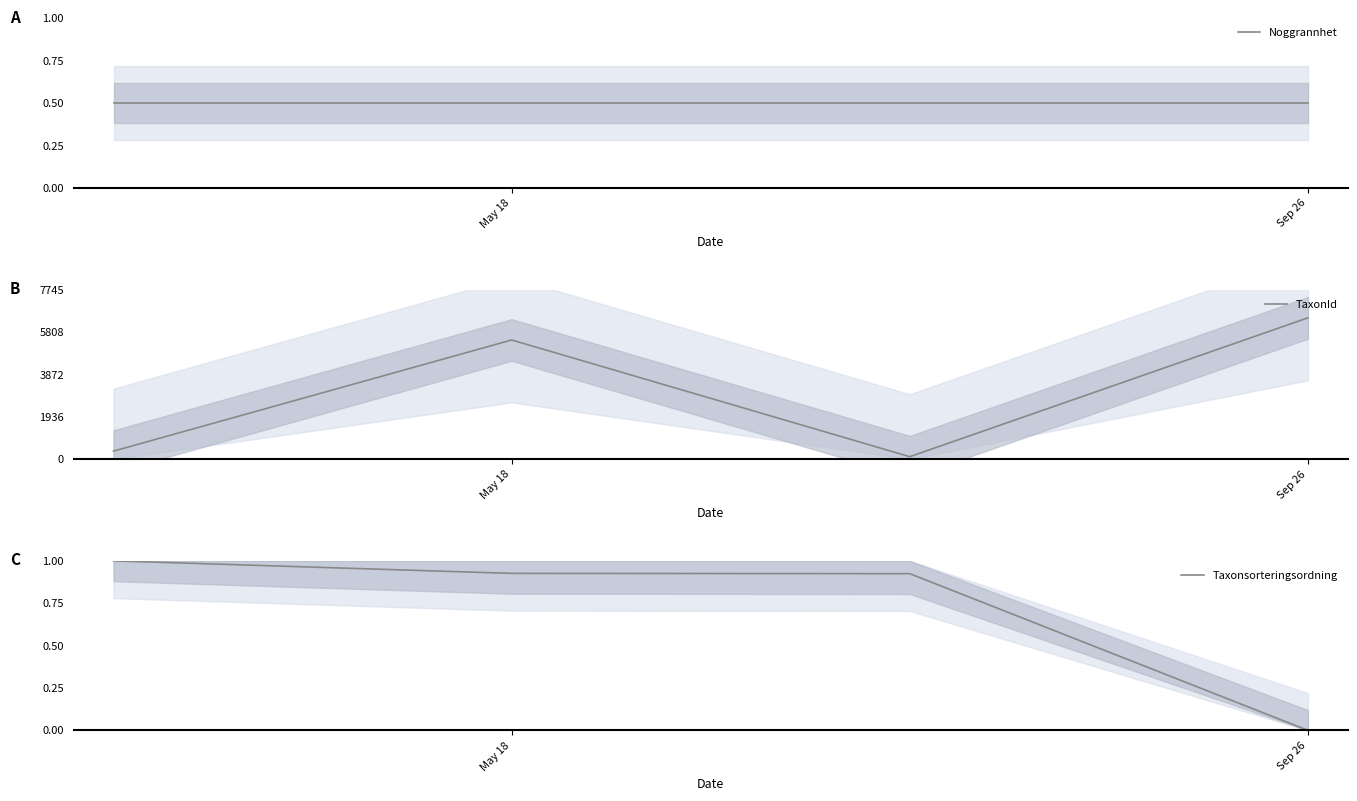

How many interior local valleys does the TaxonId series have?

1